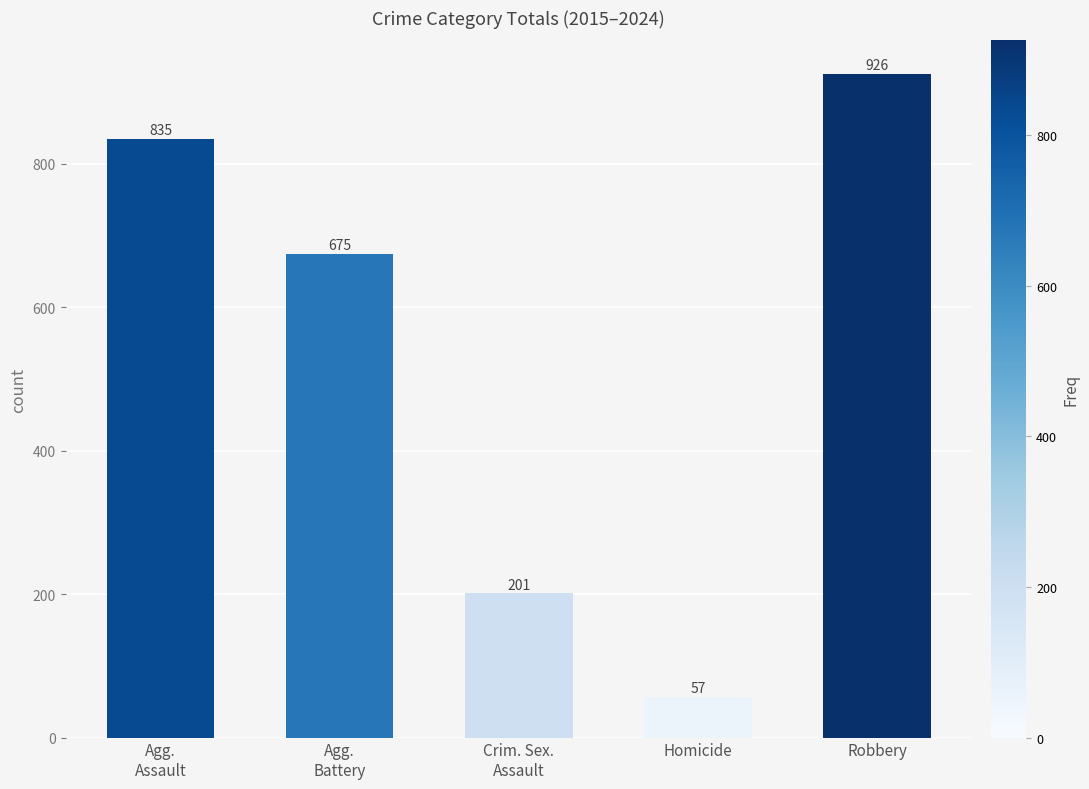

What is the change in value from Agg.
Battery to Crim. Sex.
Assault?

-474